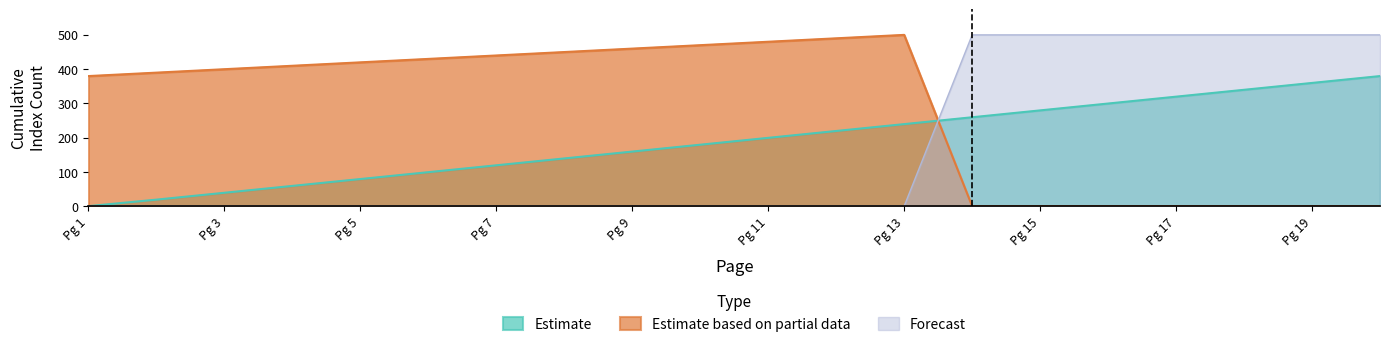

What is the difference between the highest and lowest values at Pg 17?

499